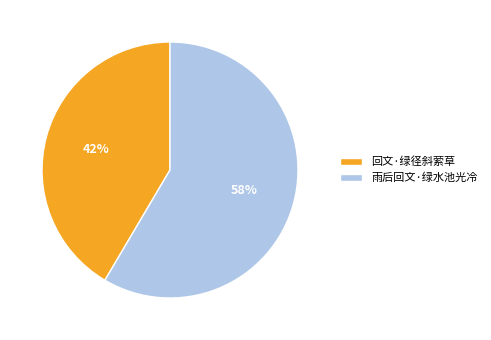

To the nearest percent, what is the combined percentage of 回文·绿径斜萦草 and 雨后回文·绿水池光冷?

100%